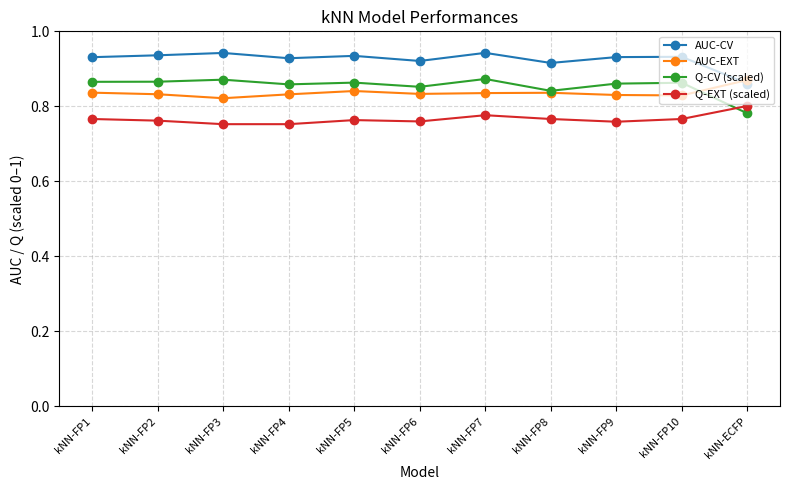

Count the AUC-EXT values in the range 0 to 1.

11